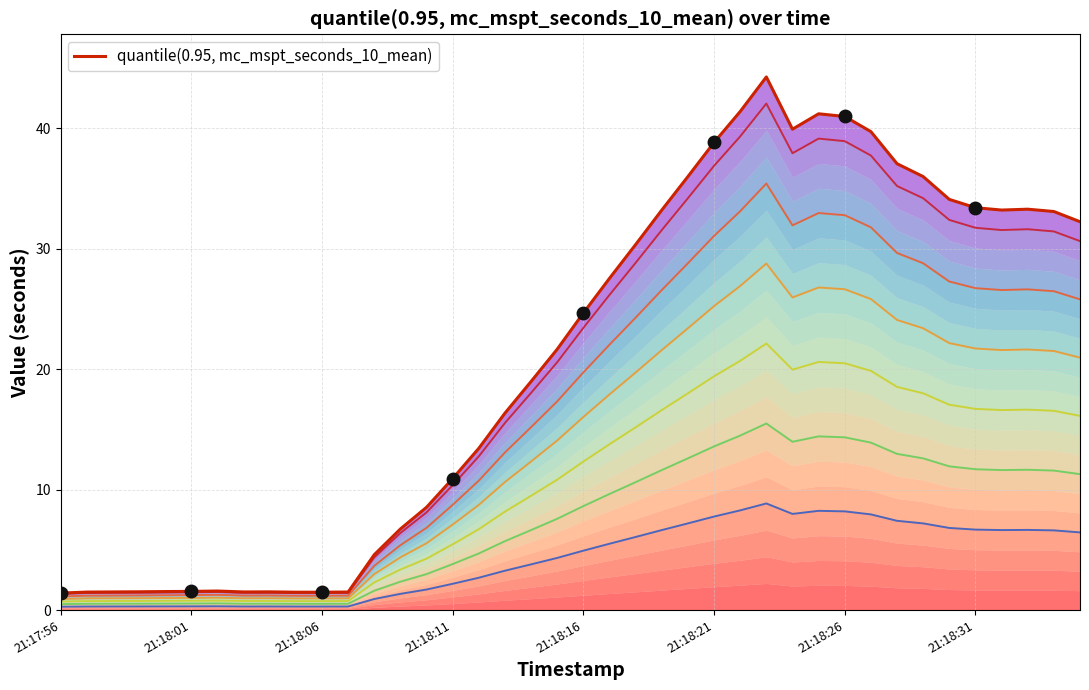

The value at 21:18:26 is 11.4. True or false?

False